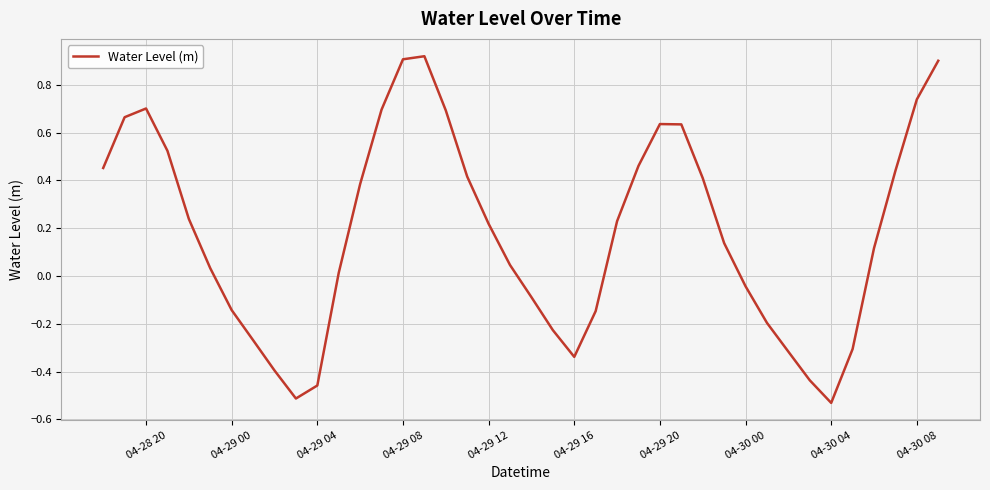

How many lines are shown in the chart?

1